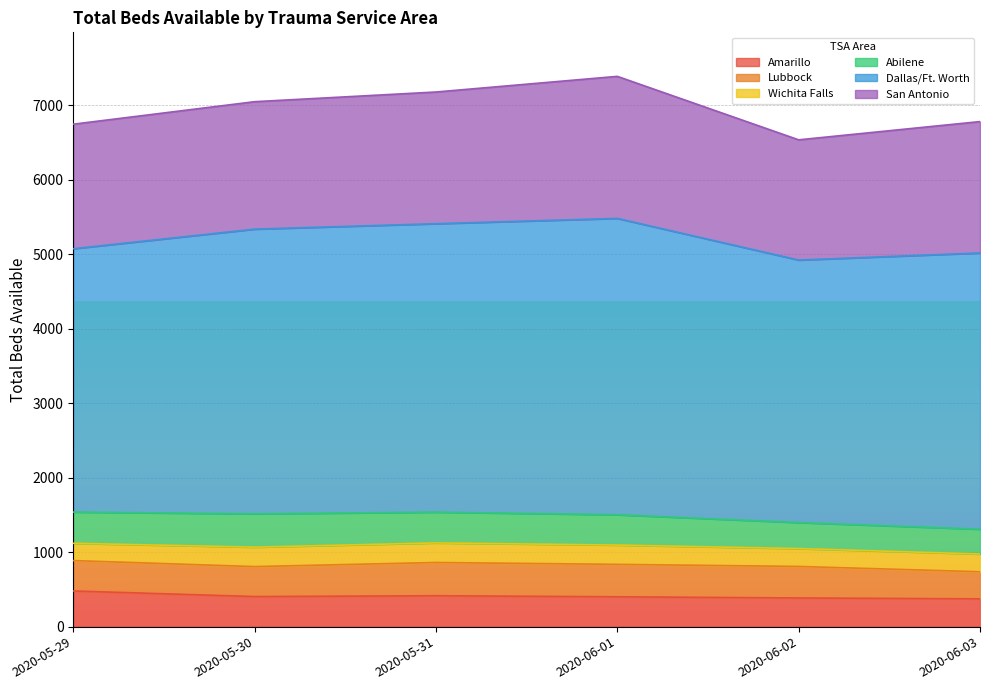

What is the sum of all Dallas/Ft. Worth values?

22439